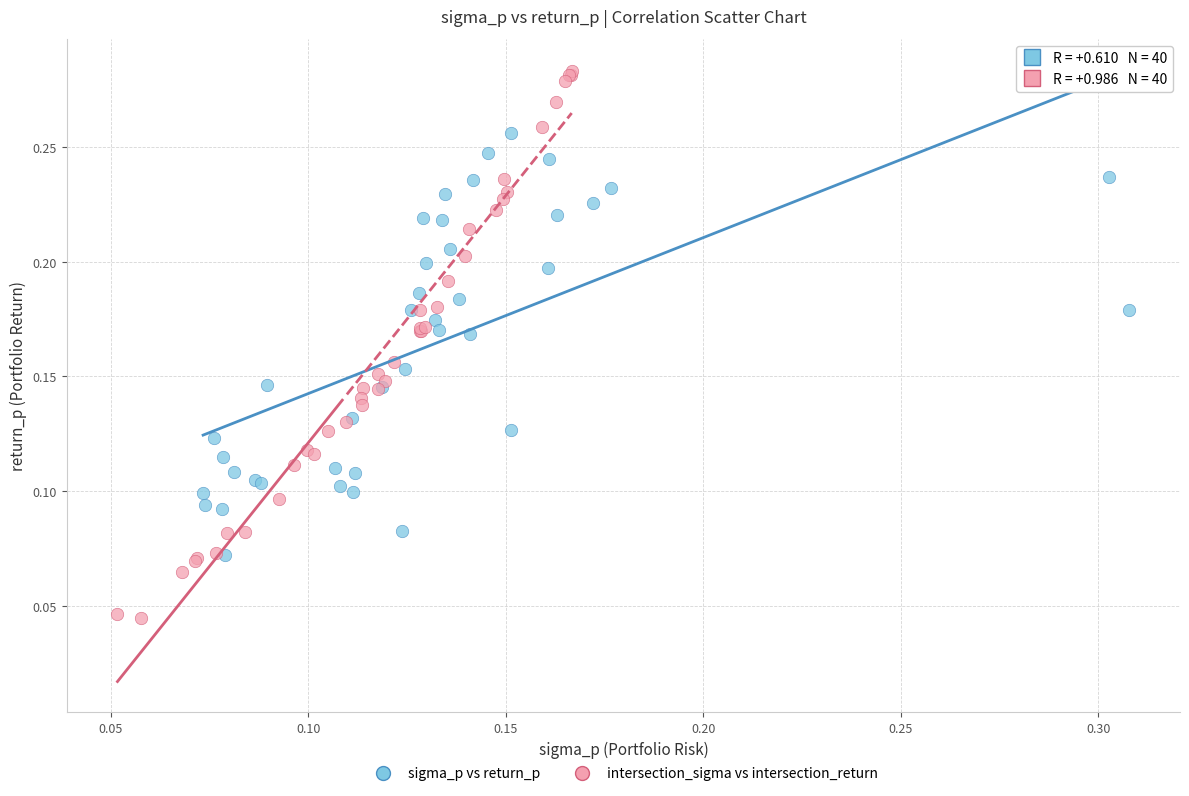

Which series contains the lowest Y value?

intersection_sigma vs intersection_return